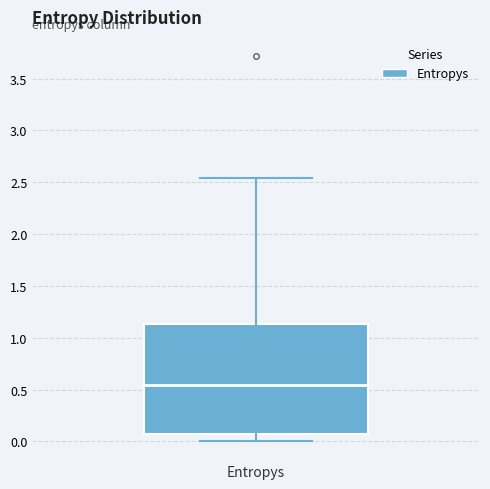

Read this box plot against the y-axis: the position of the median line, the range covered by the box, and the ends of both whiskers. The values are not printed on the chart, so give them approximately, as read against the axis.

median 0.55, box 0.10 to 1.15, whiskers 0.00 to 2.55